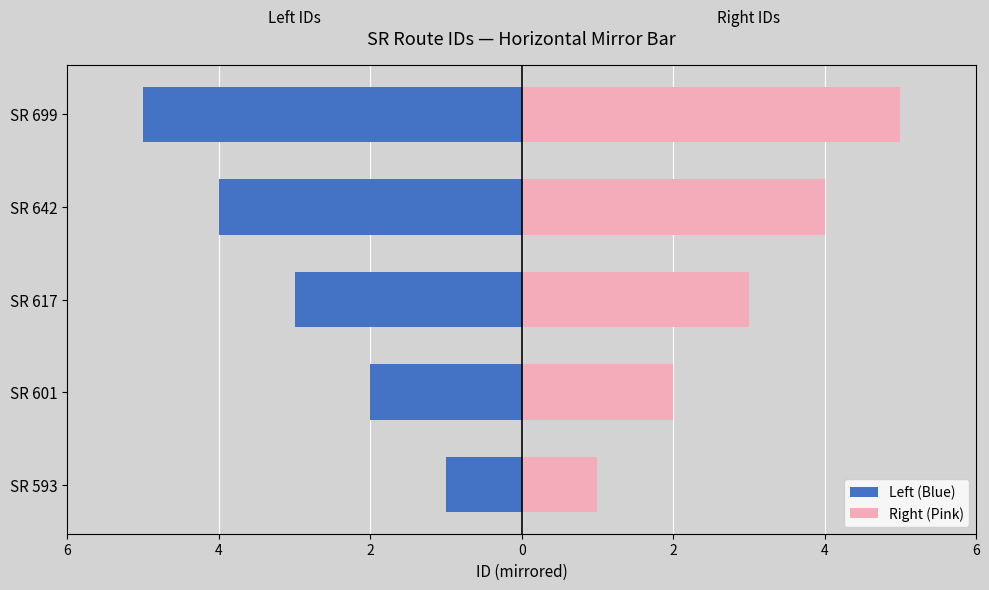

What are all the series names shown in the legend?

Left (Blue), Right (Pink)